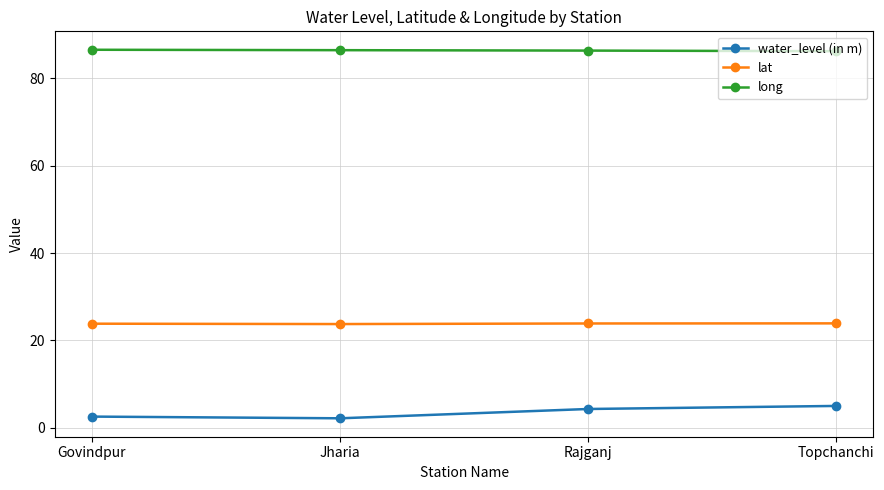

What is the total value across all series at Govindpur?

112.9